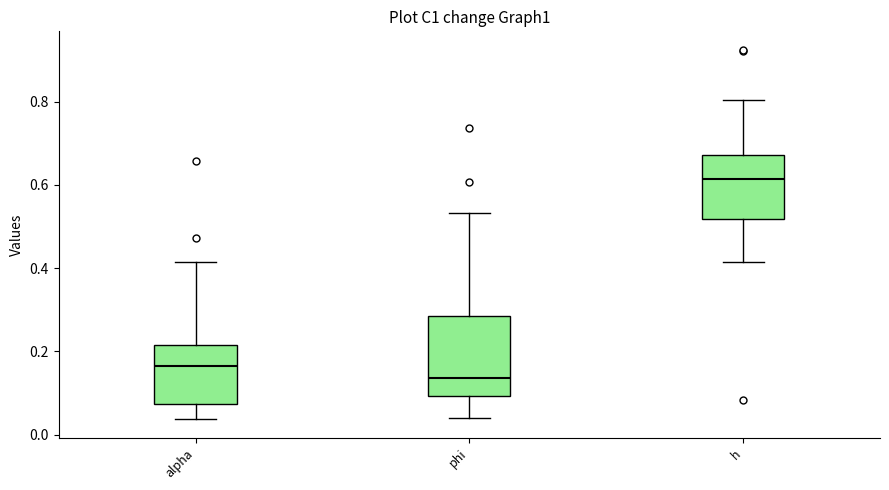

Which box's median line is the highest?

h